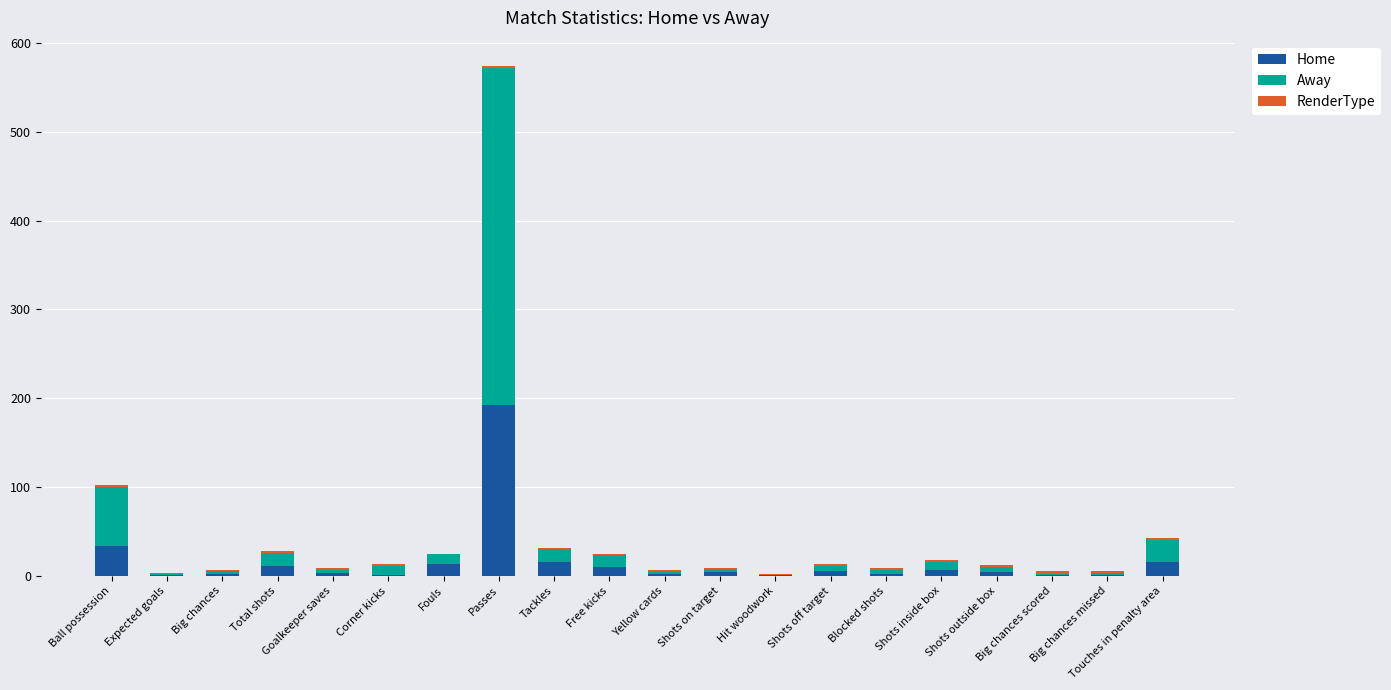

At which category is the sum across all series the highest?

Passes